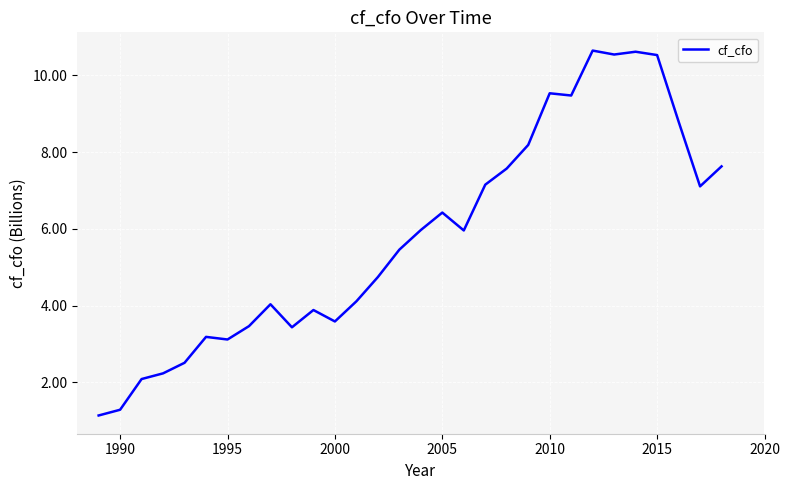

What is the difference between the maximum and minimum values?

9.5